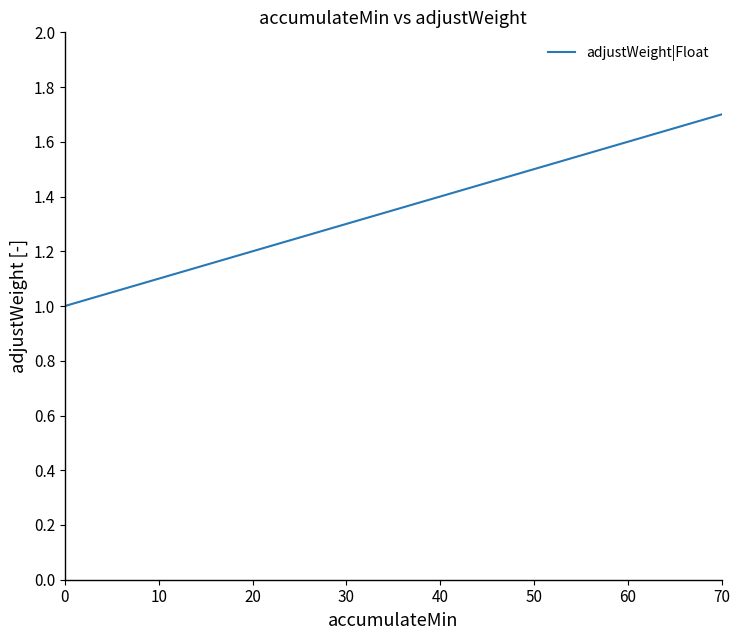

The value at 20 is 1.2. True or false?

True